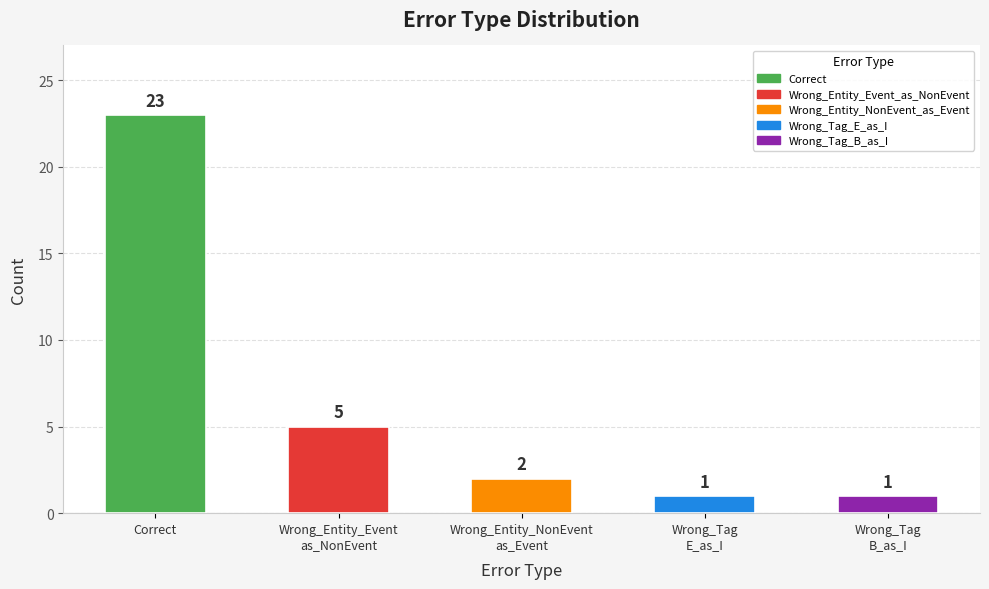

The chart shows a value of 5 at Wrong_Entity_Event
as_NonEvent. True or false?

True